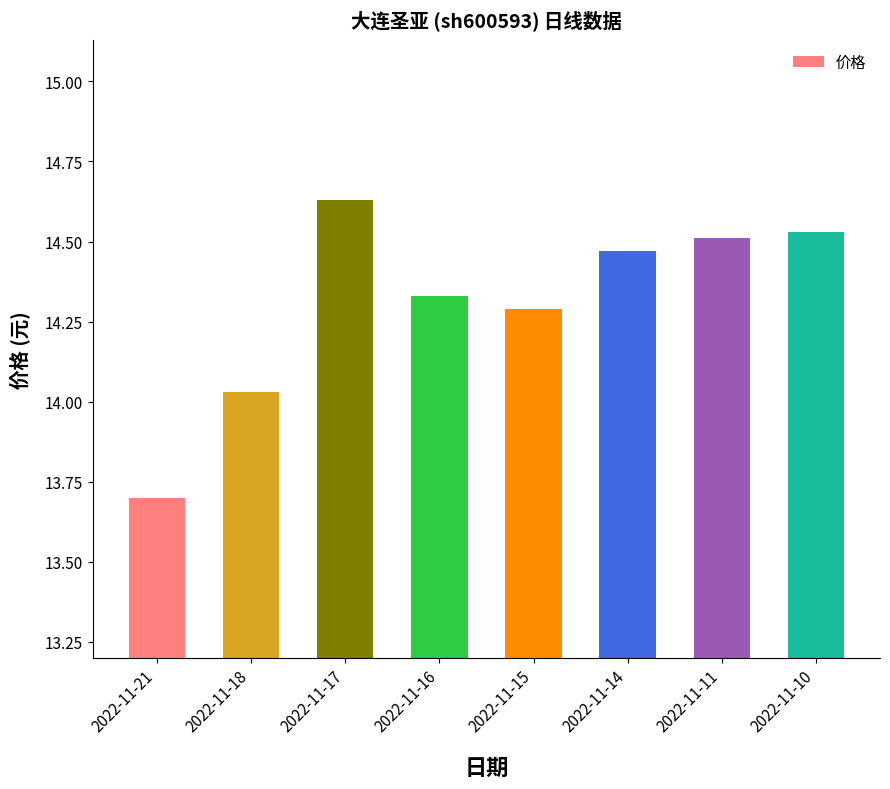

Is it true that the value at 2022-11-11 is 14.5?

True